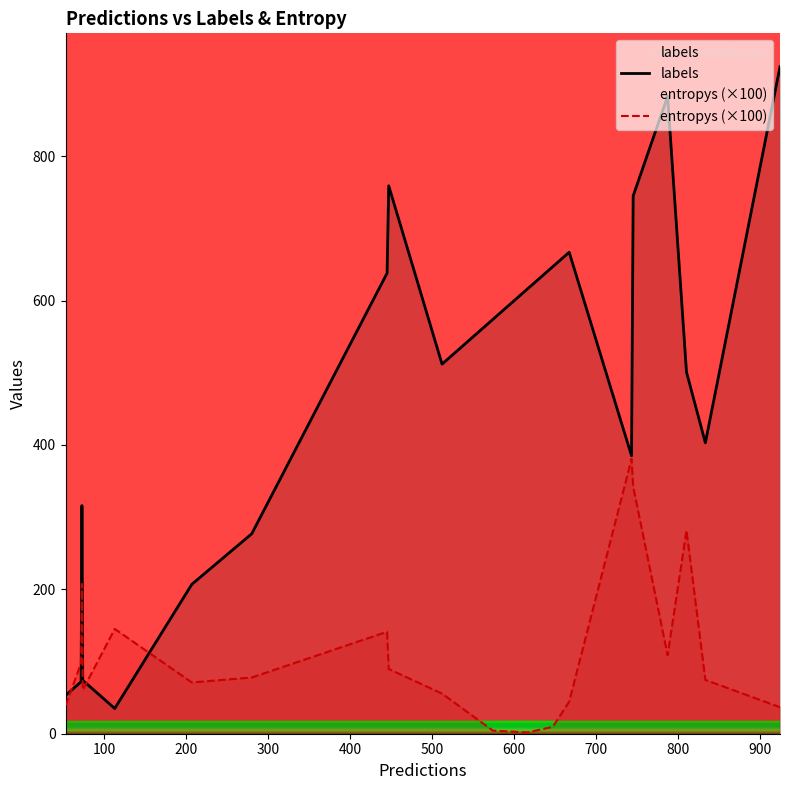

How many interior local peaks does the entropys (×100) series have?

5